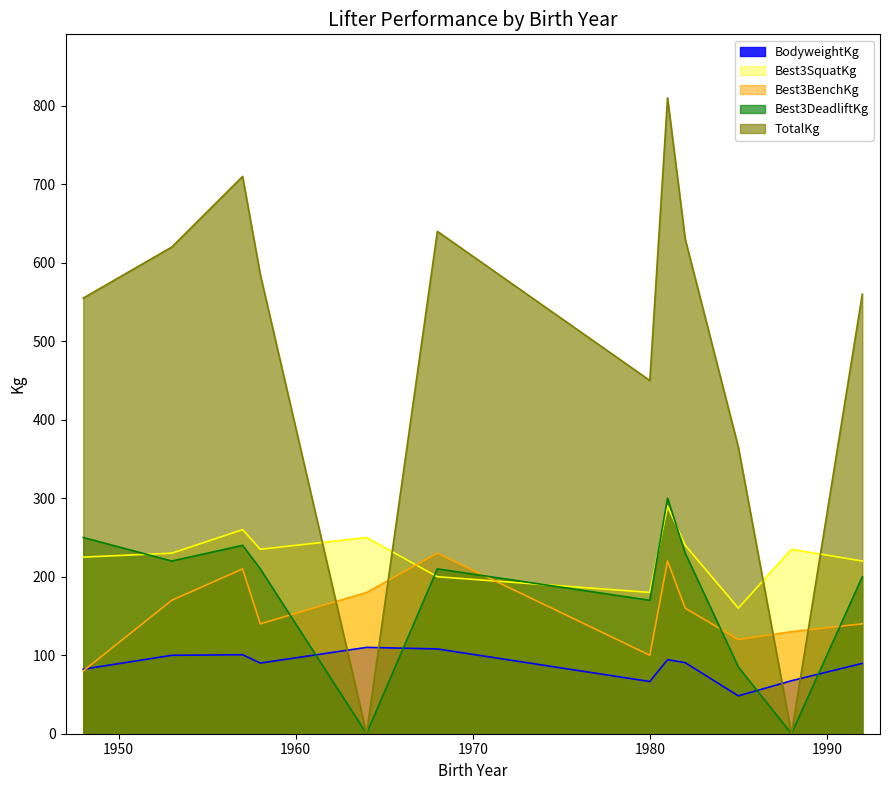

How many interior local valleys does the Best3SquatKg series have?

3